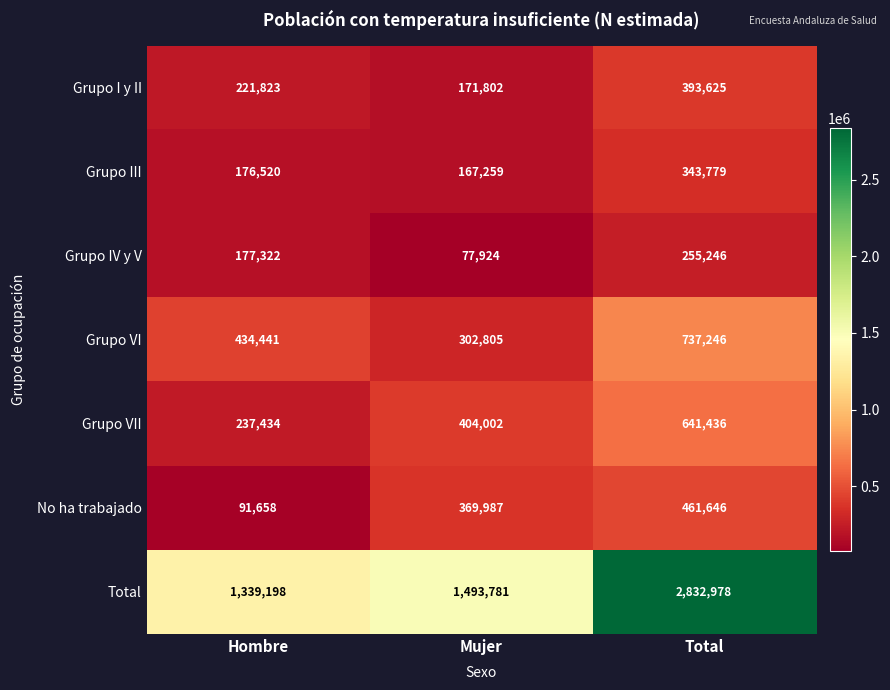

What is the total value across all series at Total?

5665956